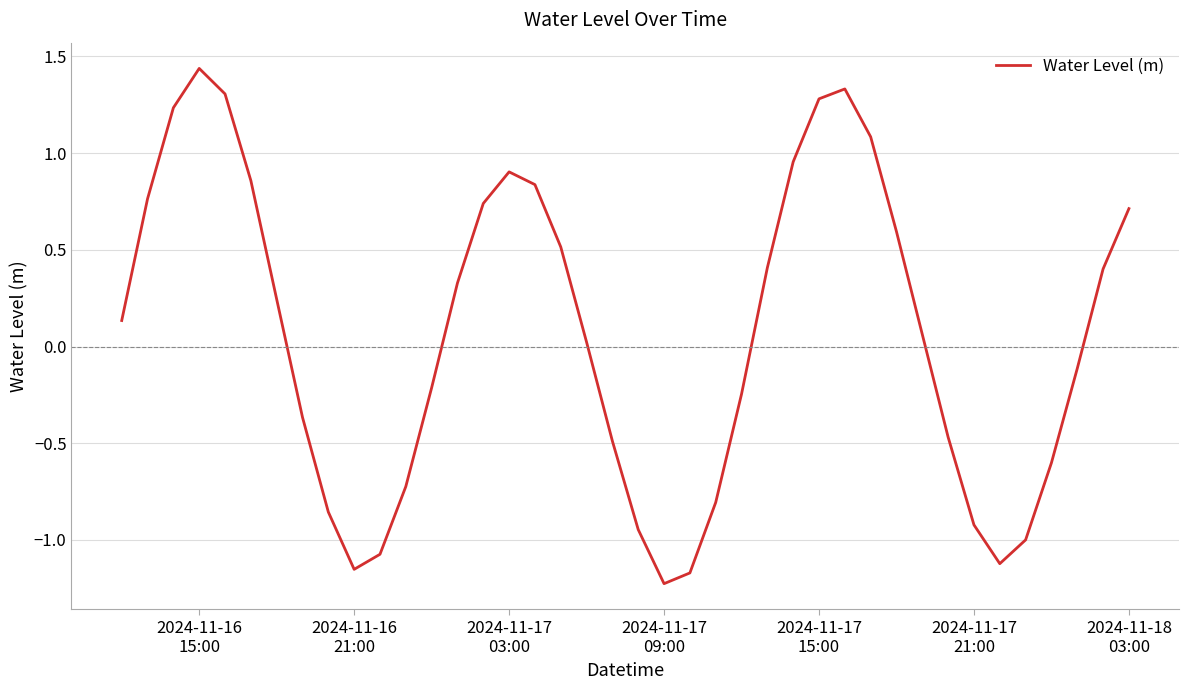

Which label corresponds to the smallest value in the chart?

2024-11-17
09:00